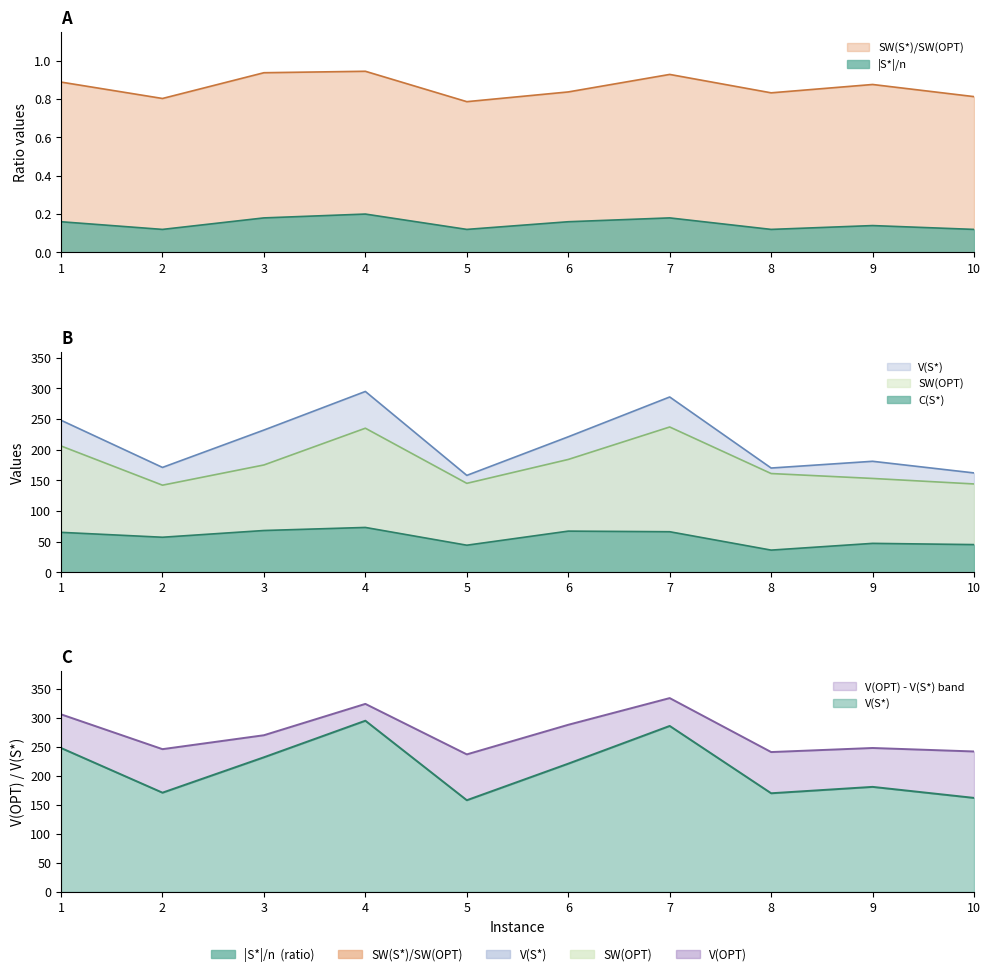

True or false: SW(S*)/SW(OPT) and |S*|/n cross at least once.

False